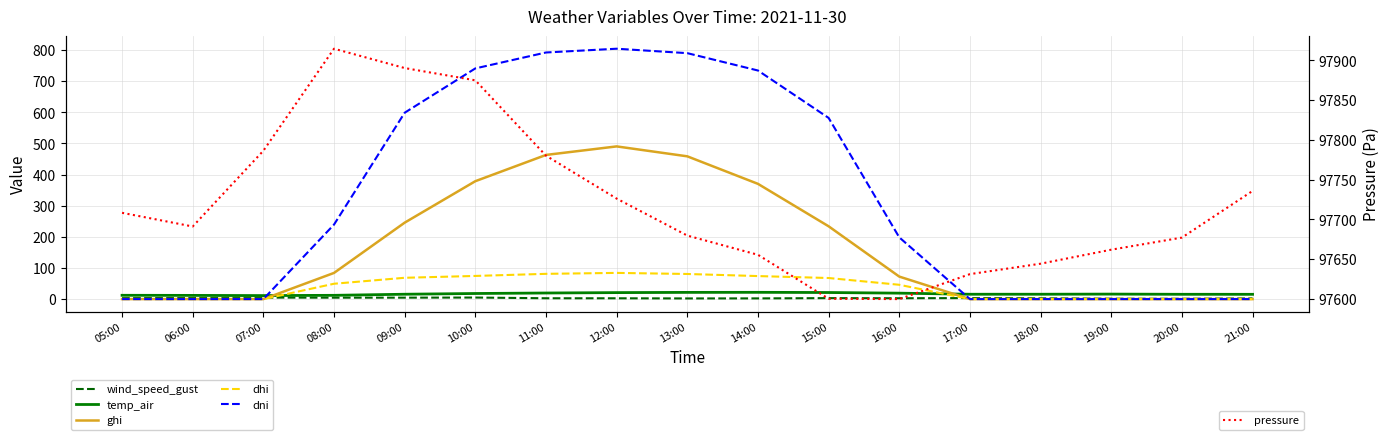

Read the wind_speed_gust value at 05:00.

3.2